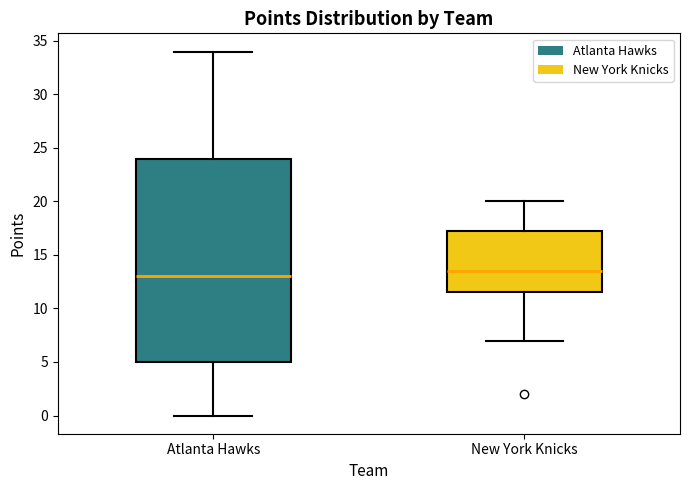

Reading left to right, read every box against the y-axis: the position of its median line, the range the box covers, and the ends of its whiskers. The values are not printed on the chart, so give them approximately, as read against the axis.

Atlanta Hawks: median 13.0, box 5.0 to 24.0, whiskers 0.0 to 34.0
New York Knicks: median 13.5, box 11.5 to 17.5, whiskers 7.0 to 20.0